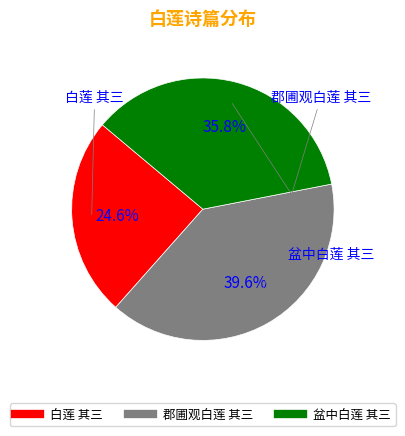

Rank the categories by value from lowest to highest.

白莲 其三, 盆中白莲 其三, 郡圃观白莲 其三